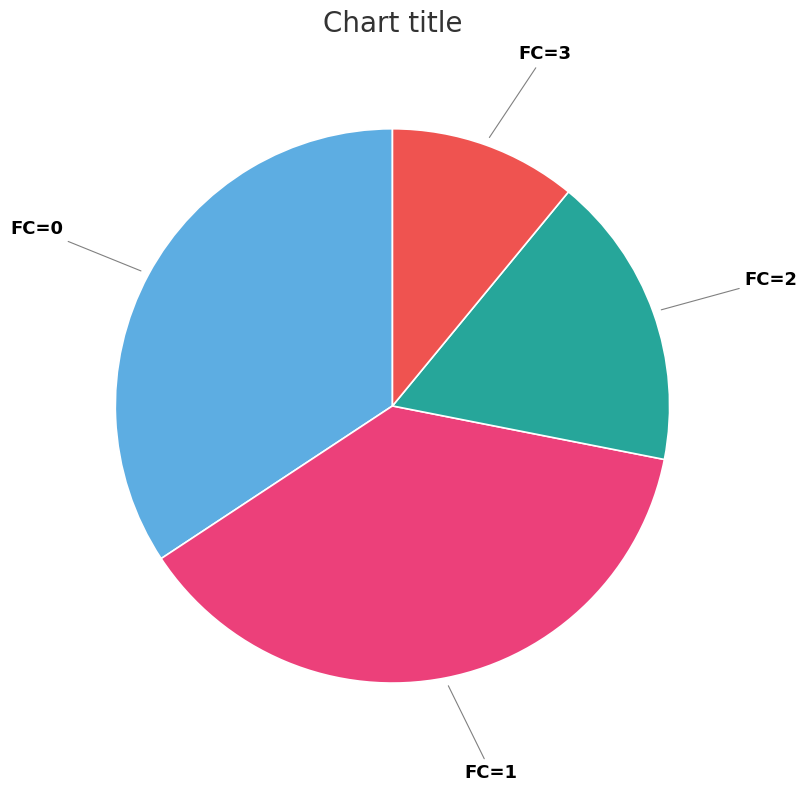

Does any single category account for the majority?

No